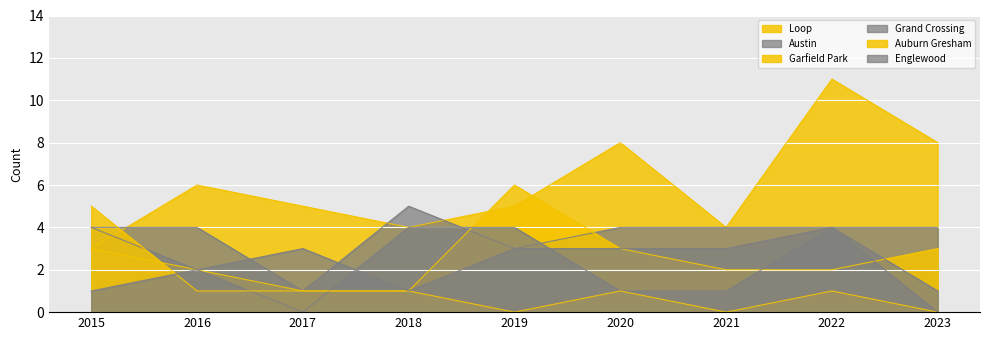

Which category has the highest value in the Garfield Park series?

2019